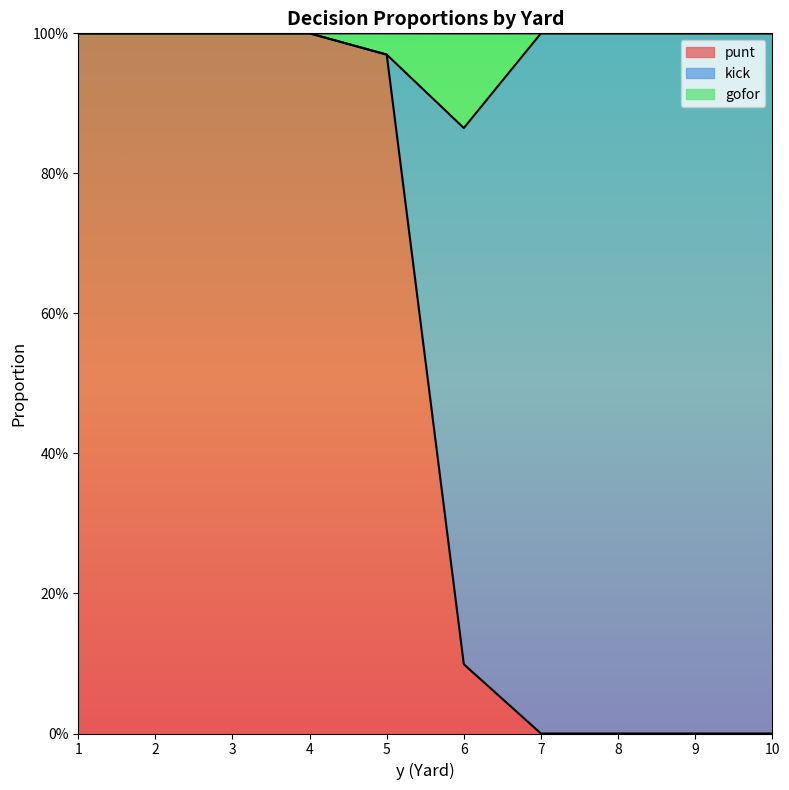

True or false: gofor and kick intersect in this chart.

False